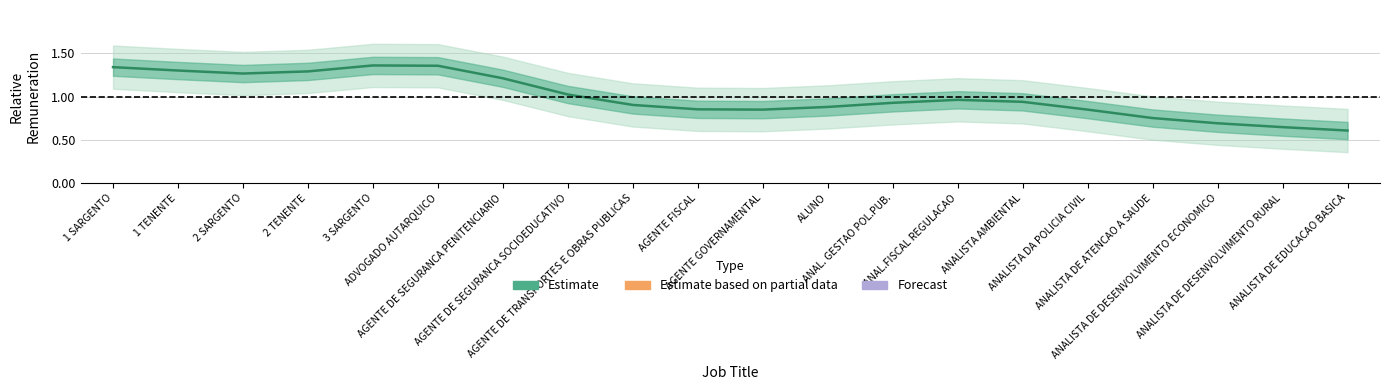

How many lines are shown in the chart?

1